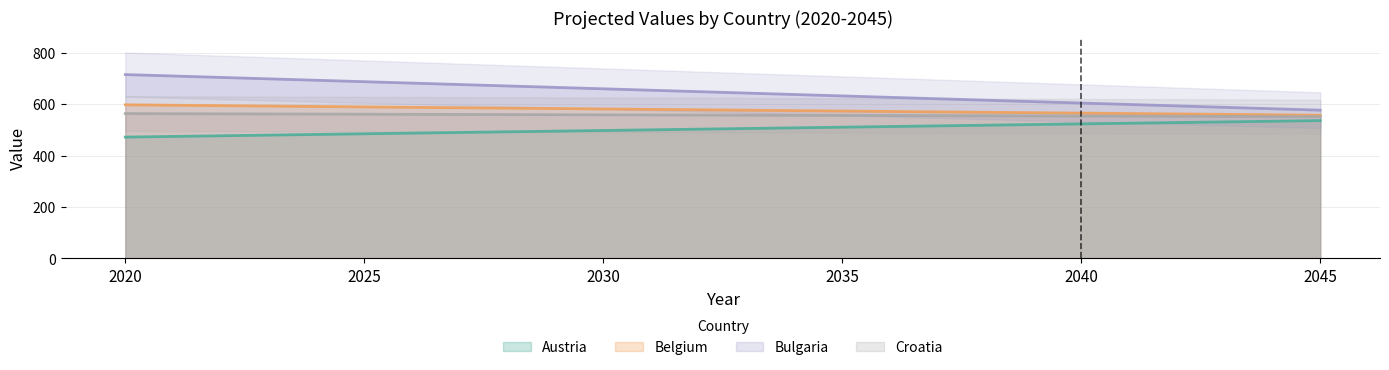

Reading right to left, list all the values displayed in this chart.

Austria: 536.3	523.4	510.6	497.7	484.9	472.1
Belgium: 557.2	565.3	573.4	581.5	589.5	597.6
Bulgaria: 576.8	604.5	632.2	659.9	687.5	715.2
Croatia: 551.5	553.9	556.3	558.7	561.1	563.5